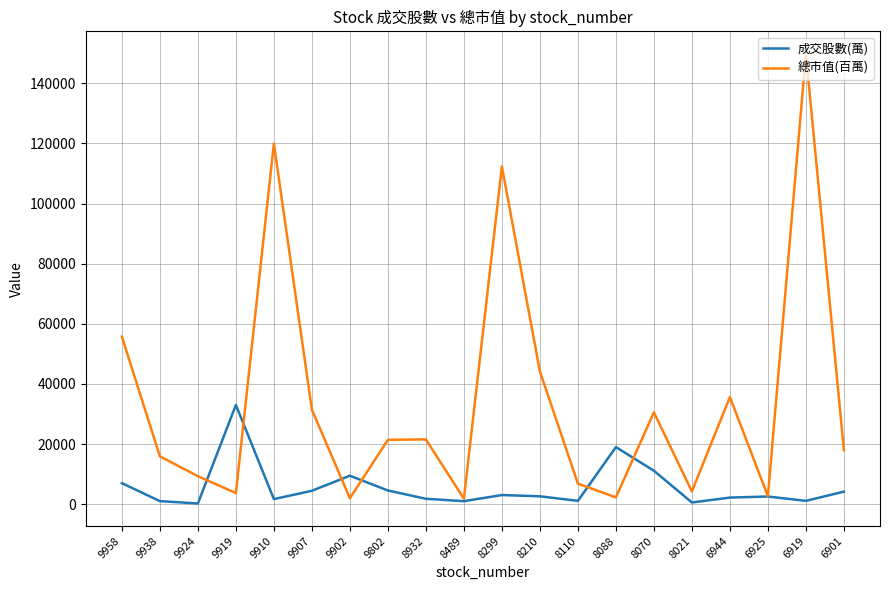

What is the sum of all 成交股數(萬) values?

111635.7